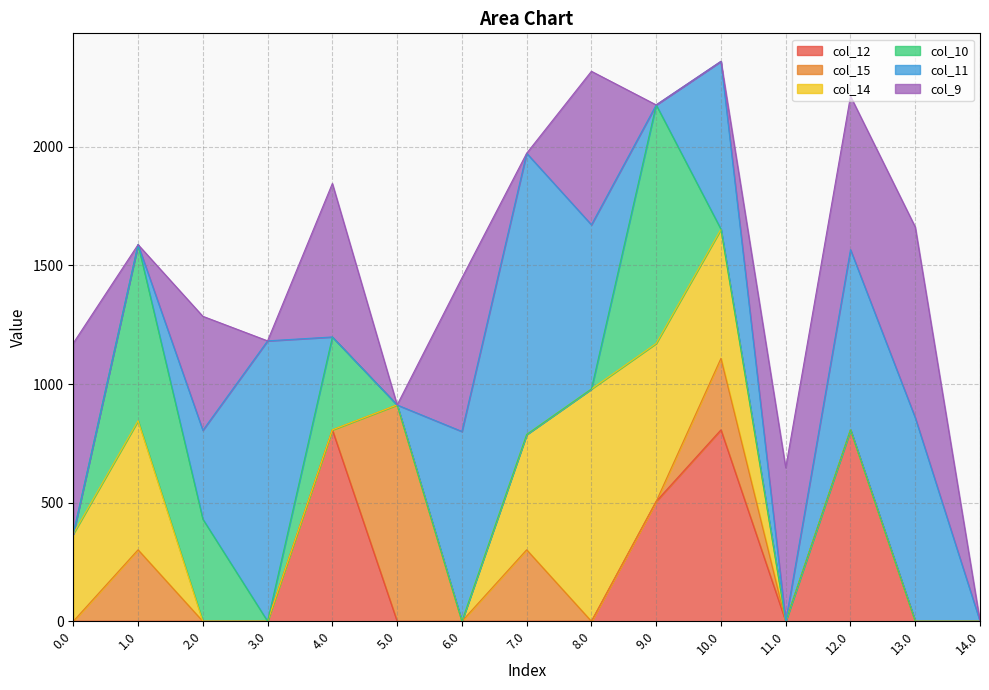

How many data points in col_11 are less than 374?

7